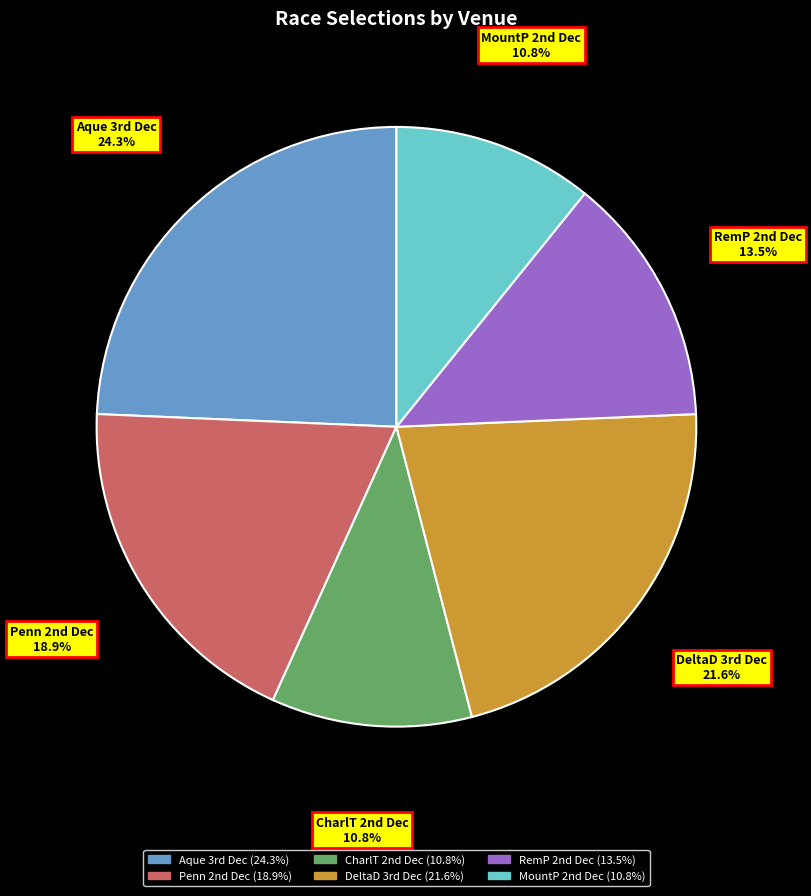

How many segments does this pie chart have?

6